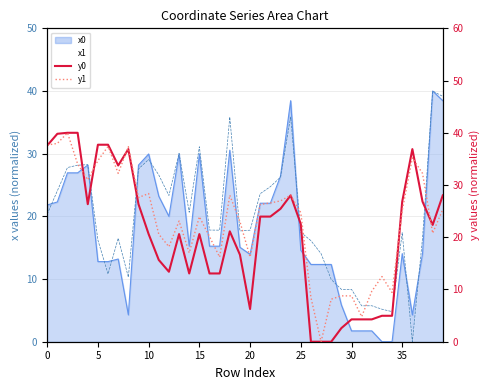

What is the sum of all y1 values?

926.4